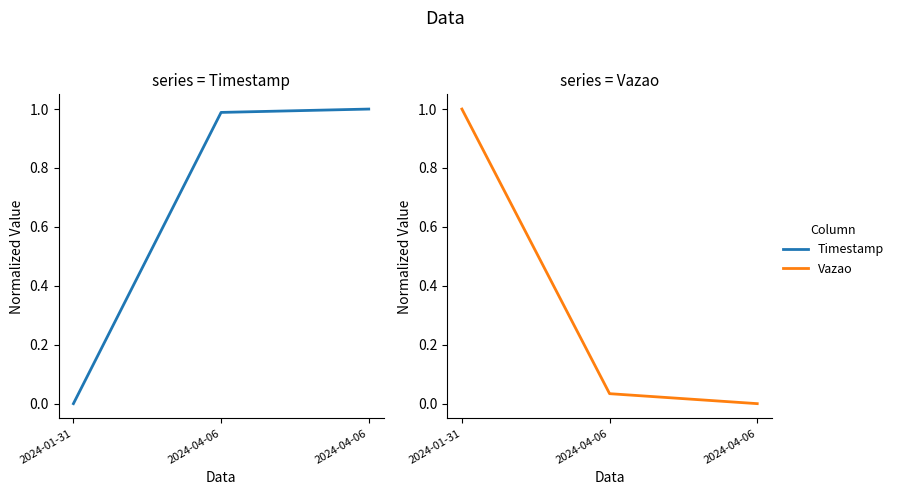

What is the value of the Timestamp point at the 2nd from the left?

1.0